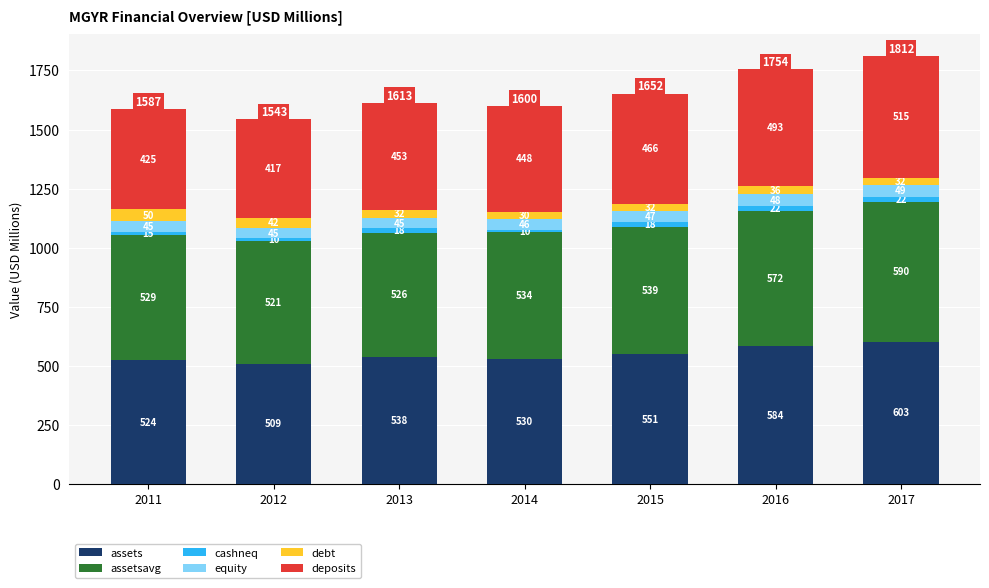

What is the average value of the assets series?

548.4